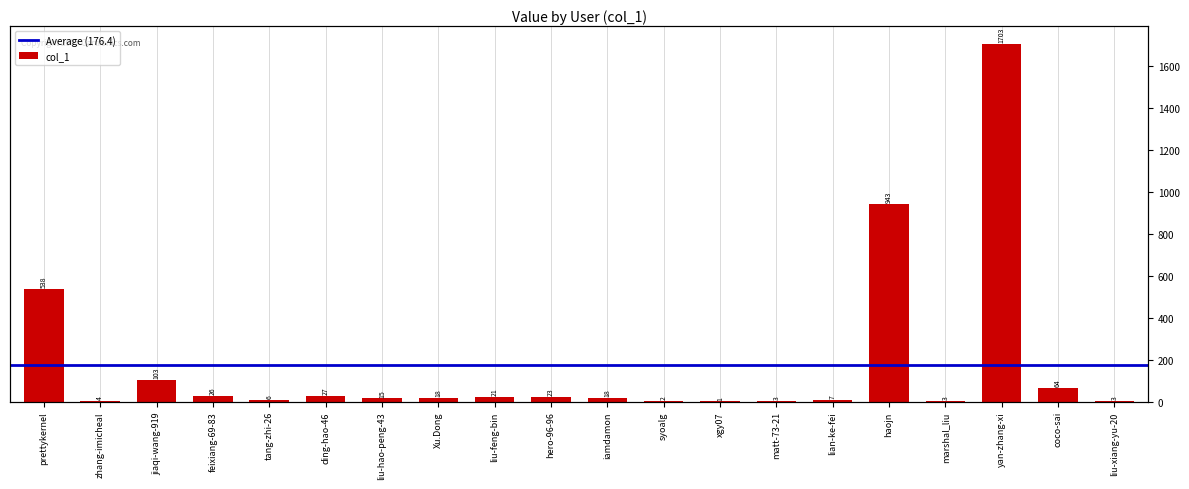

What is the difference between the maximum and minimum values?

1702